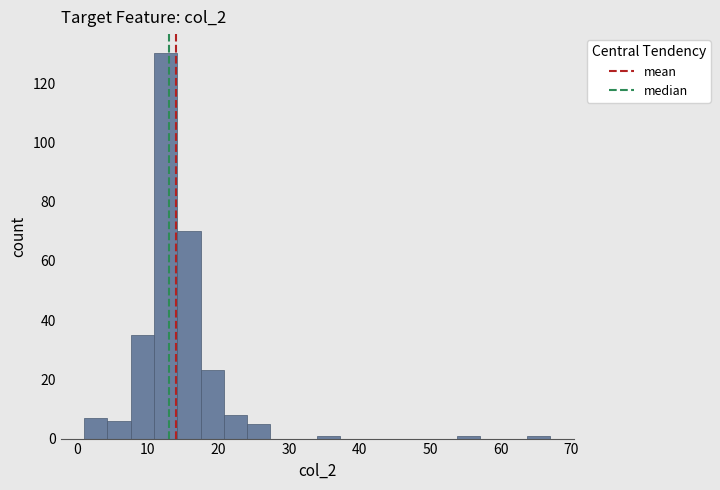

Around what value on the x-axis is the tallest bar? Give the approximate position of its centre, as read against the axis.

13